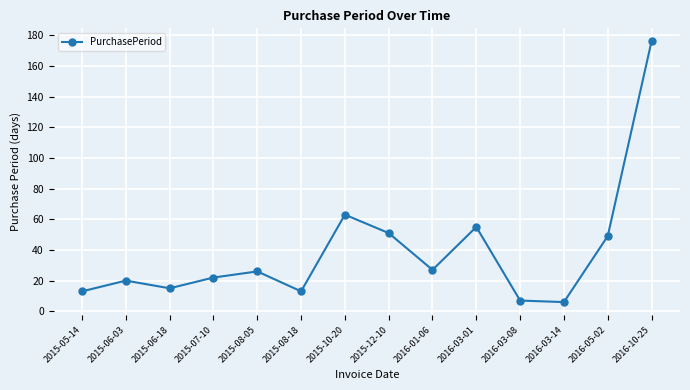

How many interior local valleys (lower than both neighbors) does the data have?

4